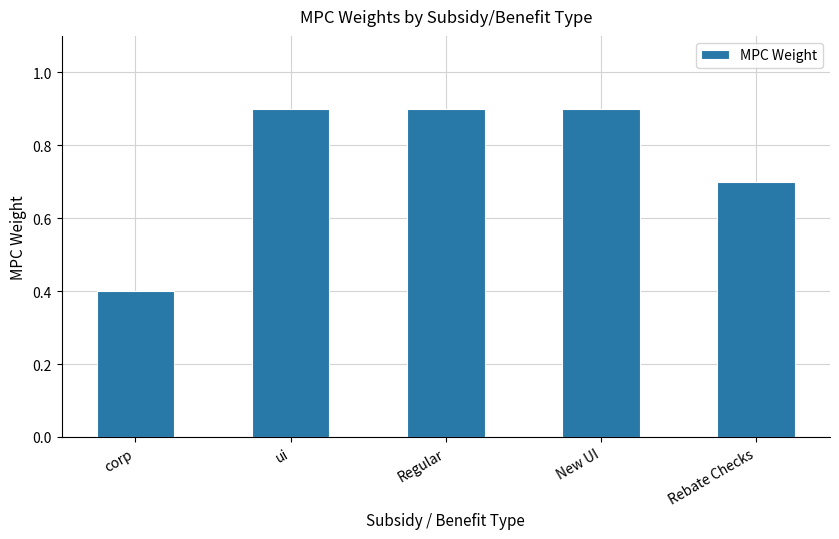

How many values are between 0 and 1?

5